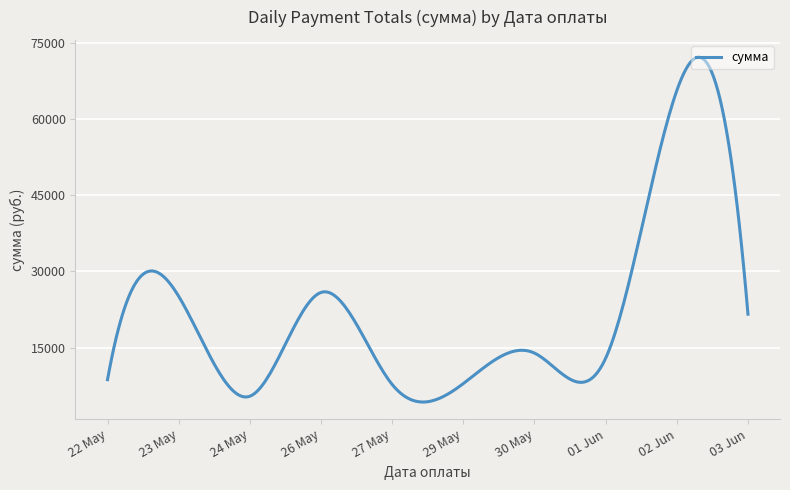

What is the greatest value displayed?

72202.9